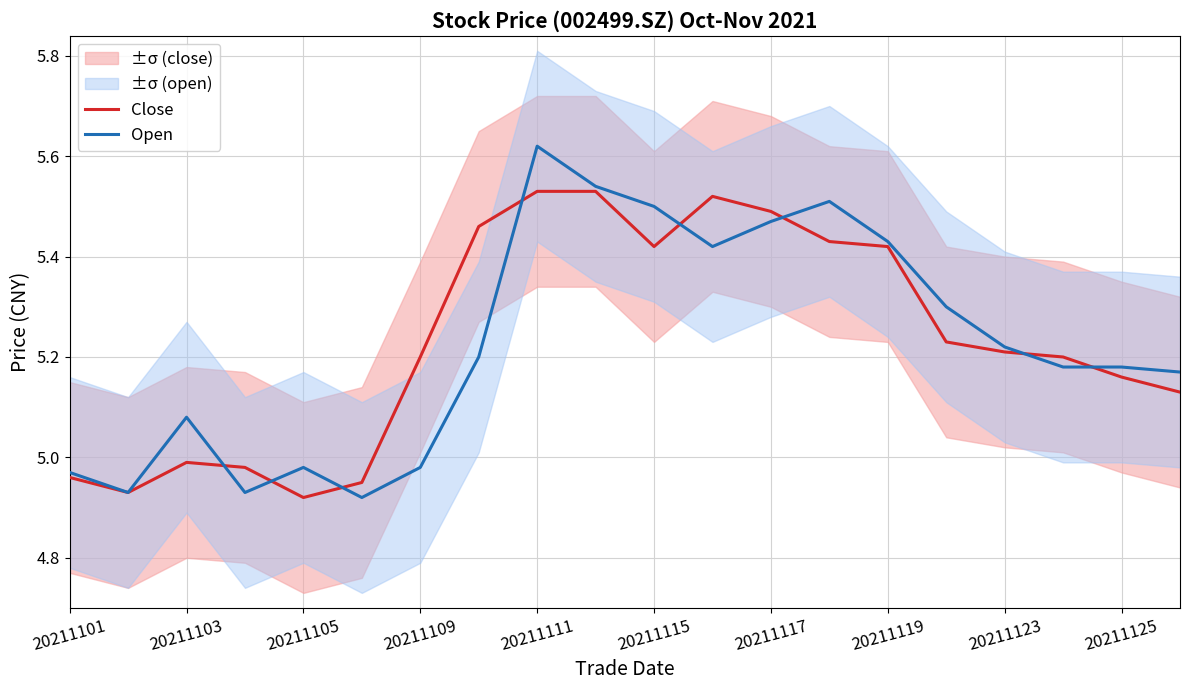

At 15, list the series in order from largest to smallest.

Open, Close